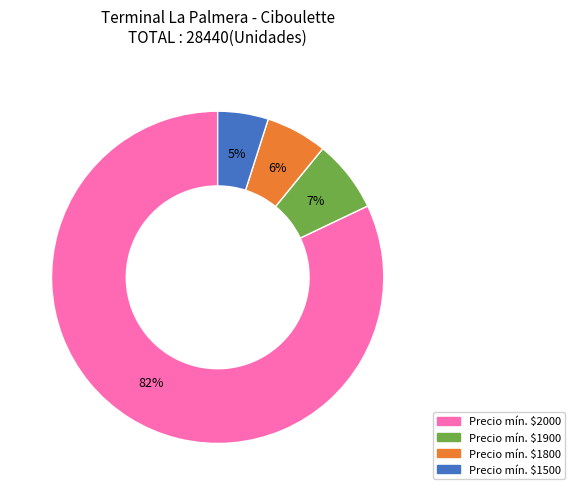

Is there any slice that represents more than half of the pie?

Yes